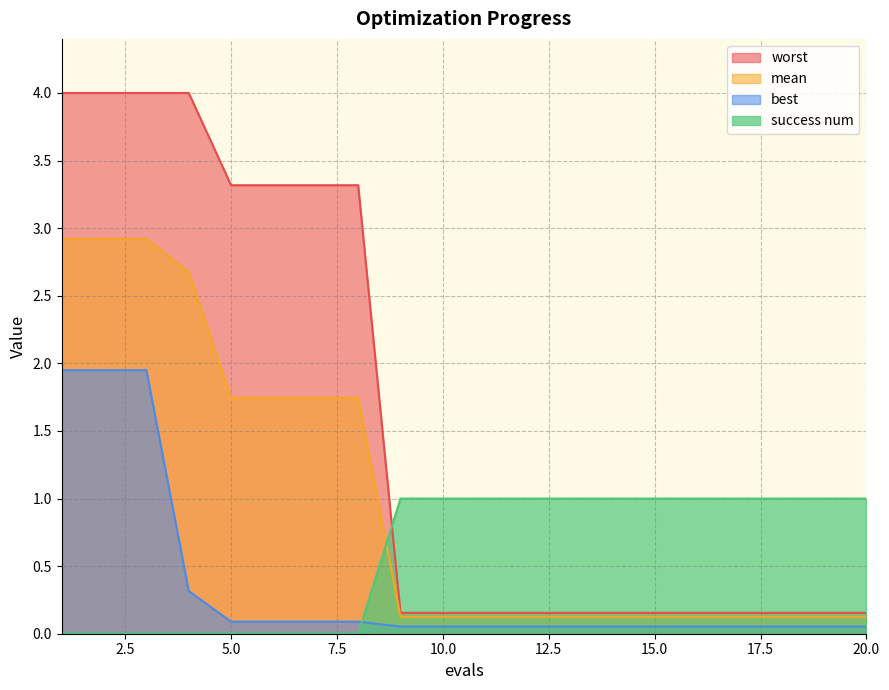

What is the difference between the best values at 2 and 17?

1.9